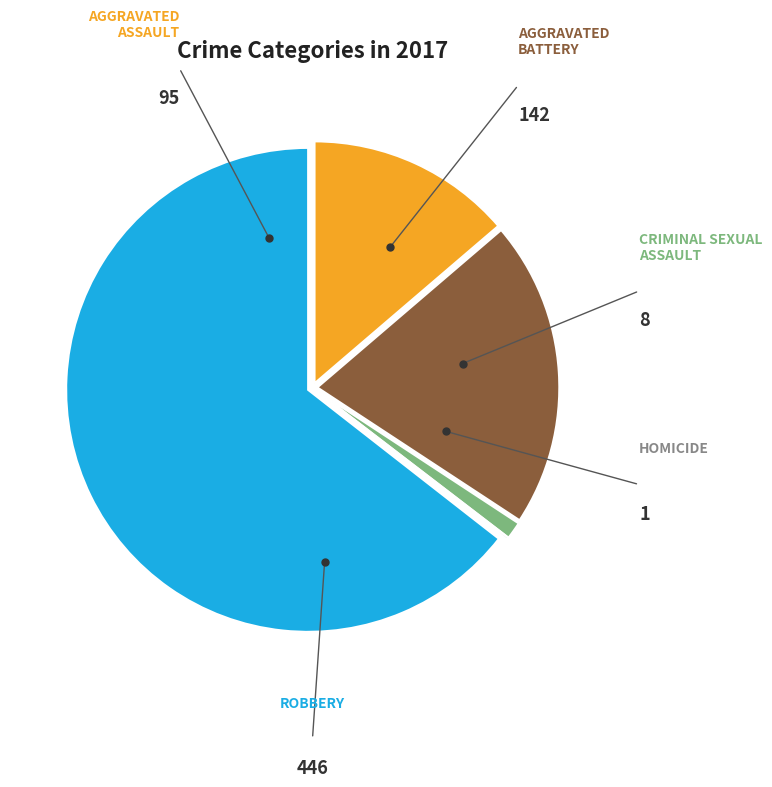

Is there any slice that represents more than half of the pie?

Yes